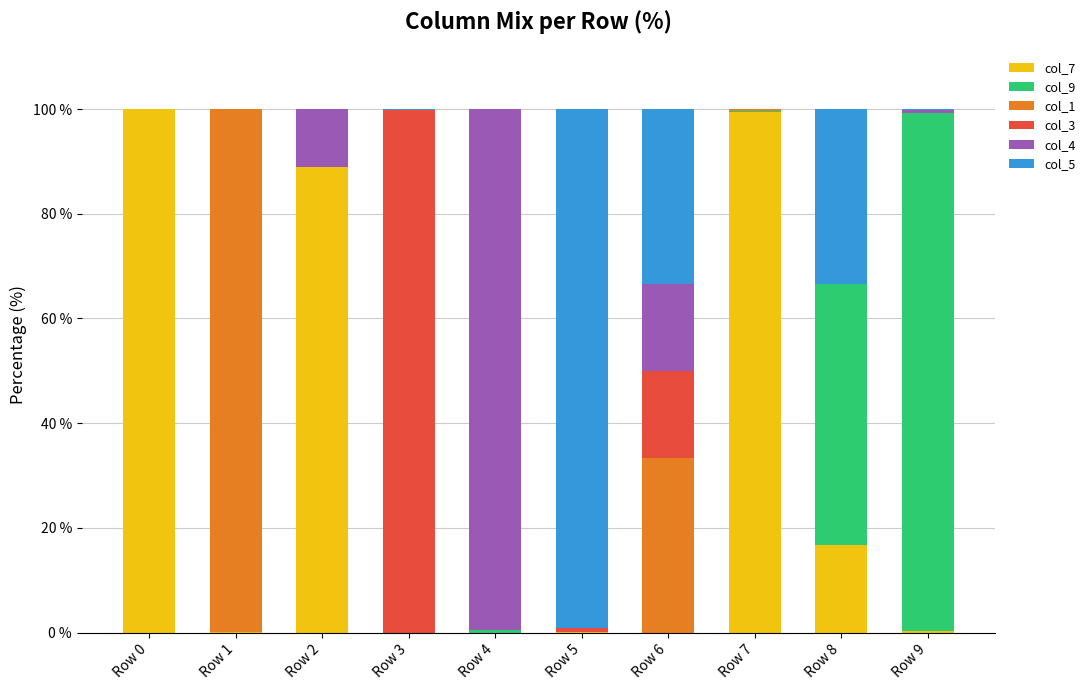

Are the bars grouped side by side (vs. stacked)?

No